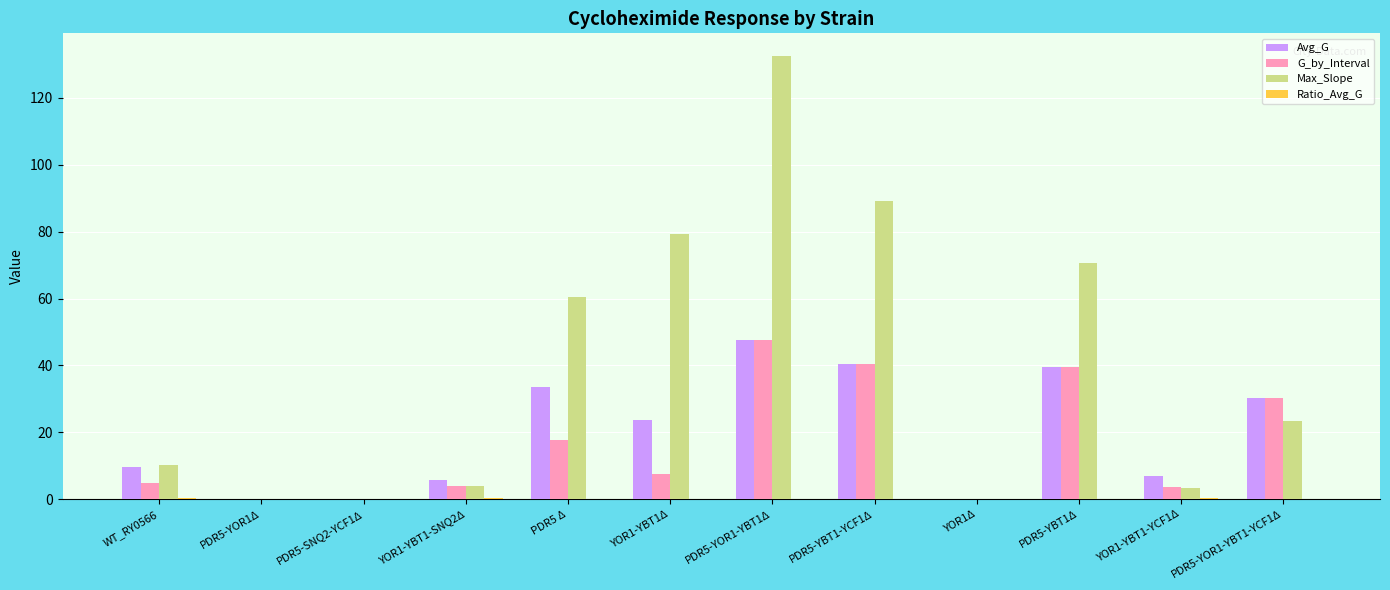

Is it true that Avg_G equals 0.0 at PDR5-SNQ2-YCF1Δ?

True